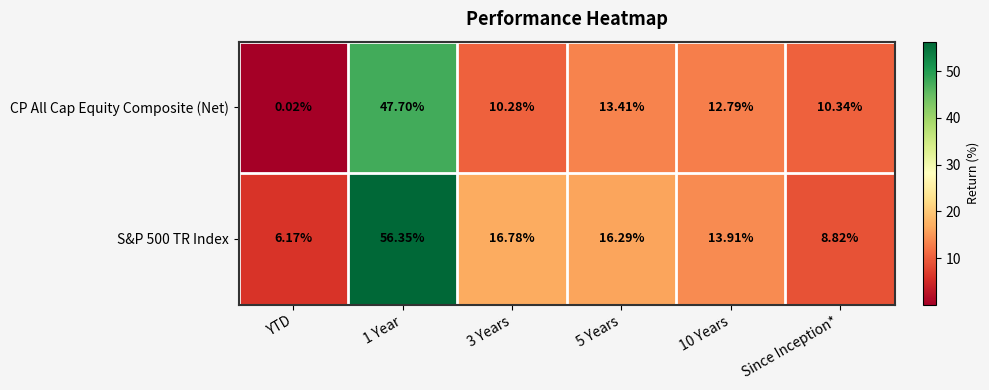

Which label corresponds to the smallest value in the chart?

YTD